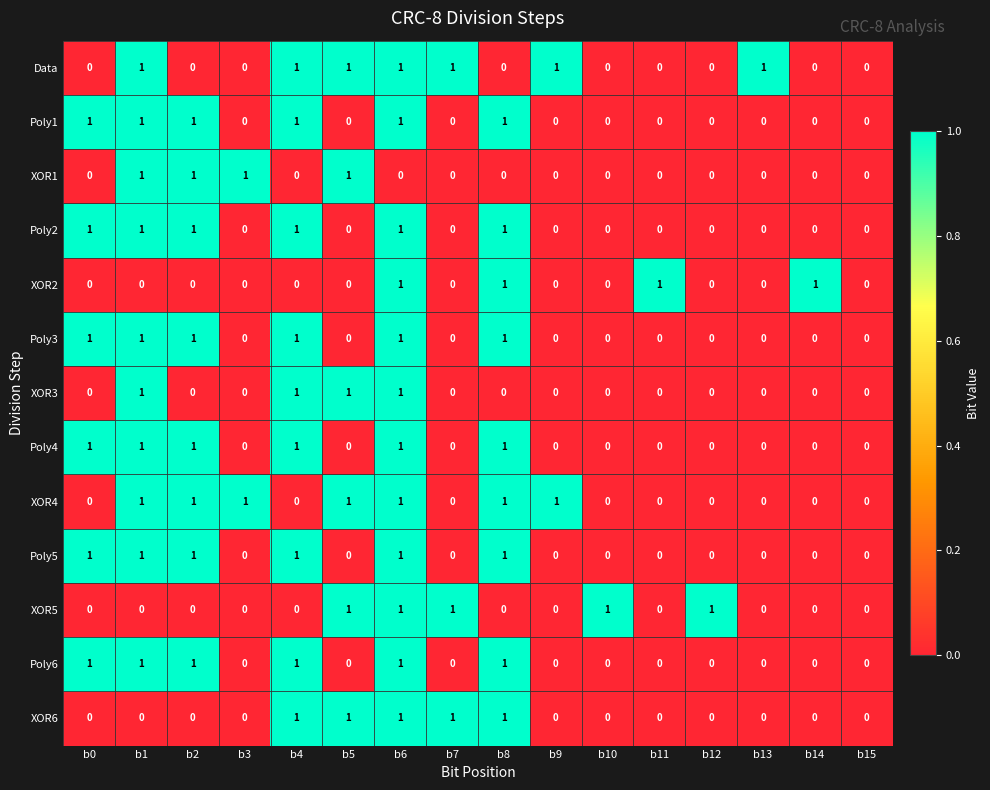

What is the maximum value shown in the chart?

1